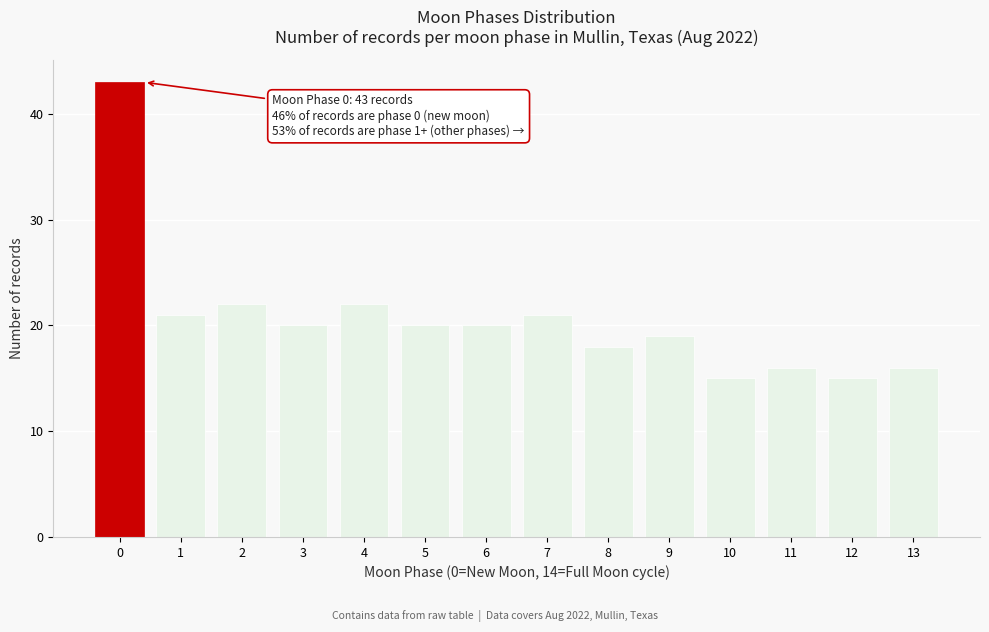

Reading left to right, list all the values displayed in this chart.

43	21	22	20	22	20	20	21	18	19	15	16	15	16